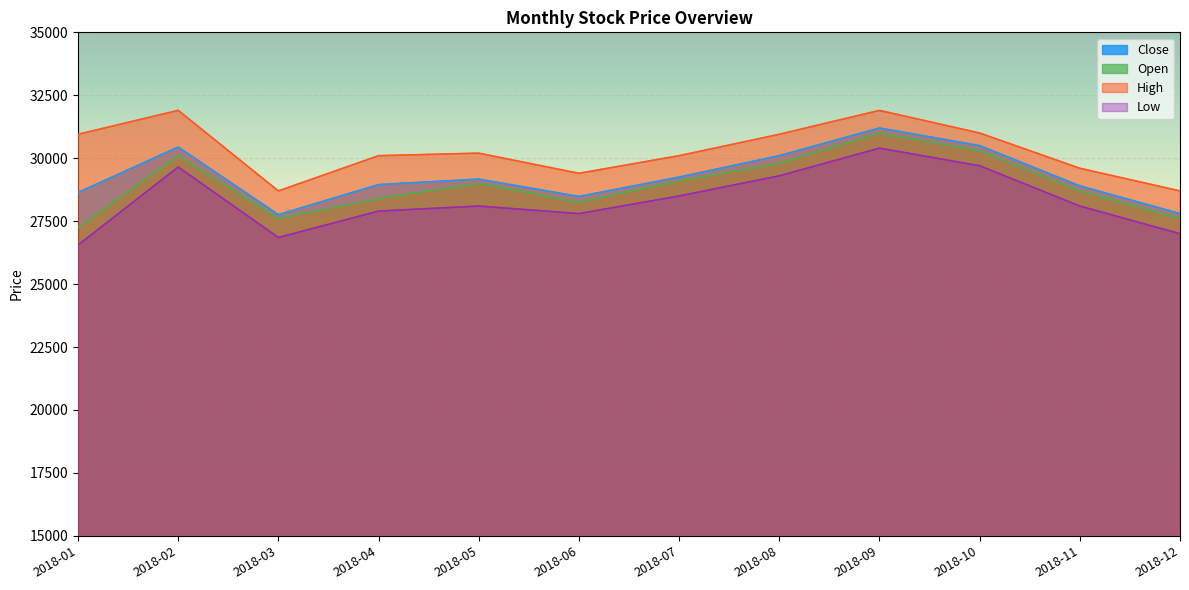

Reading left to right, extract all data points from this chart.

Close: 2018-01=28637	2018-02=30443	2018-03=27757	2018-04=28950	2018-05=29170	2018-06=28480	2018-07=29250	2018-08=30100	2018-09=31200	2018-10=30500	2018-11=28900	2018-12=27800
Open: 2018-01=27250	2018-02=30100	2018-03=27600	2018-04=28400	2018-05=29000	2018-06=28250	2018-07=29100	2018-08=29800	2018-09=31000	2018-10=30300	2018-11=28700	2018-12=27600
High: 2018-01=30950	2018-02=31900	2018-03=28700	2018-04=30100	2018-05=30200	2018-06=29400	2018-07=30100	2018-08=30950	2018-09=31900	2018-10=31000	2018-11=29600	2018-12=28700
Low: 2018-01=26550	2018-02=29650	2018-03=26850	2018-04=27900	2018-05=28100	2018-06=27800	2018-07=28500	2018-08=29300	2018-09=30400	2018-10=29700	2018-11=28100	2018-12=27000